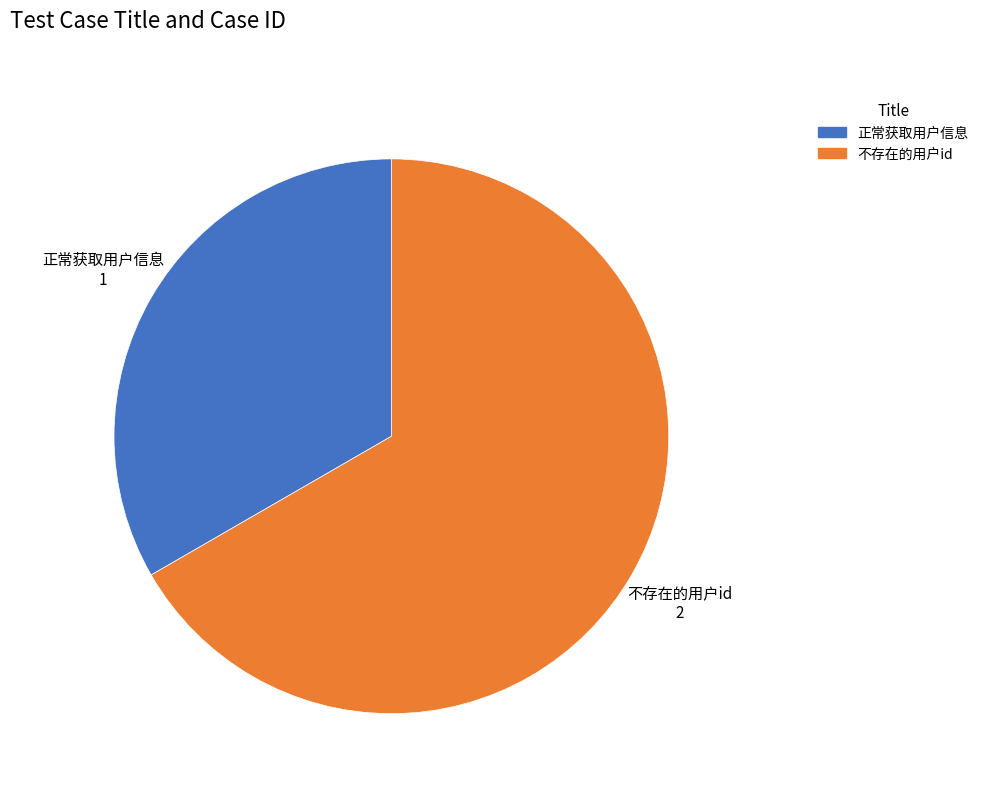

Which has a higher value, 正常获取用户信息 or 不存在的用户id?

不存在的用户id